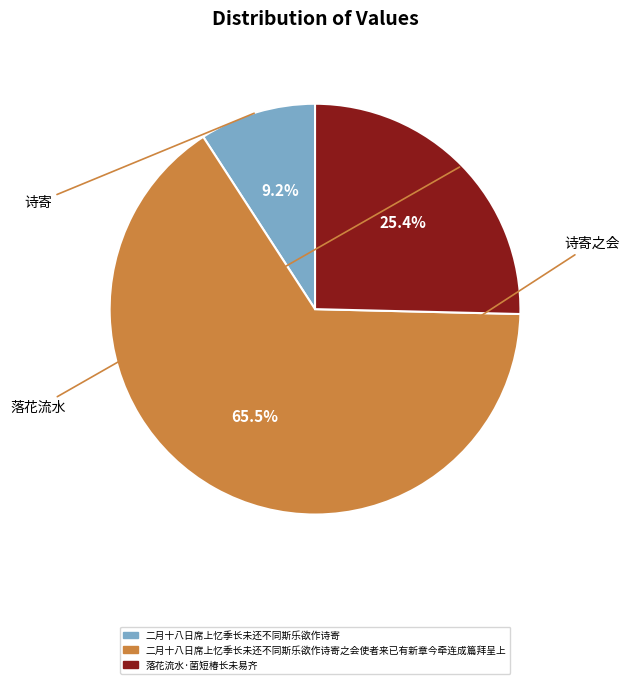

Is there a majority slice in this chart?

Yes